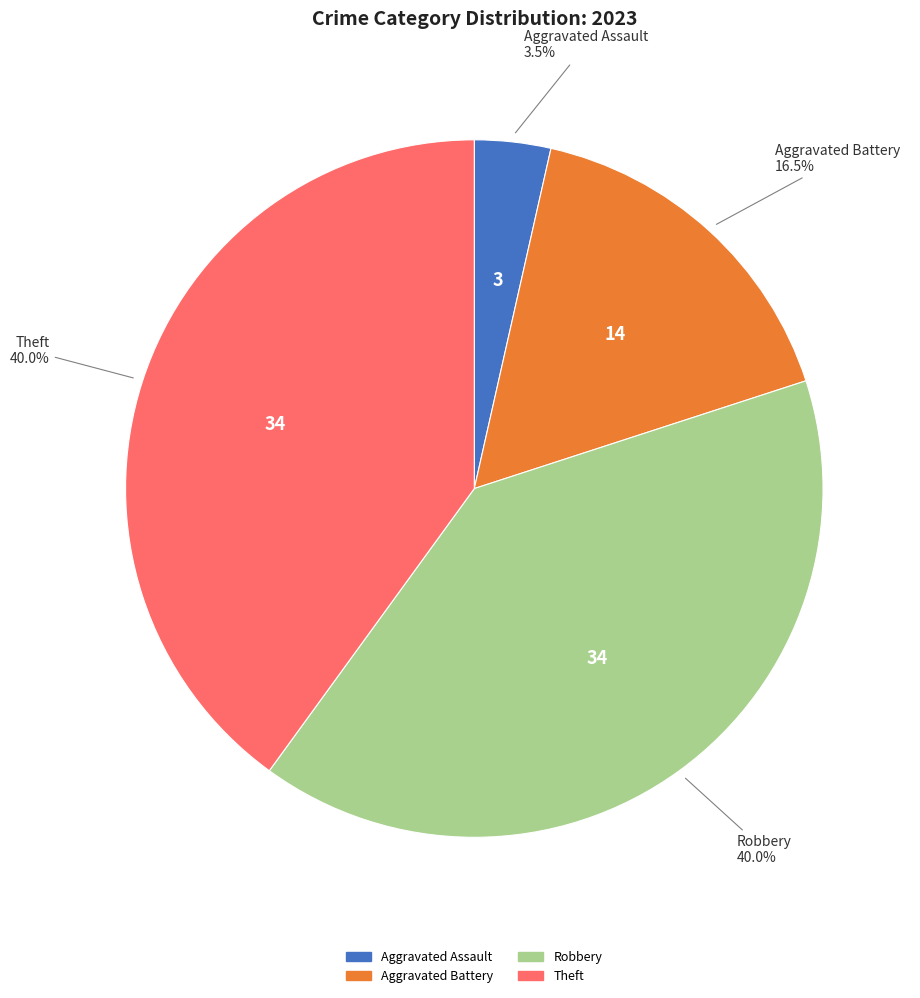

Does any single category account for the majority?

No